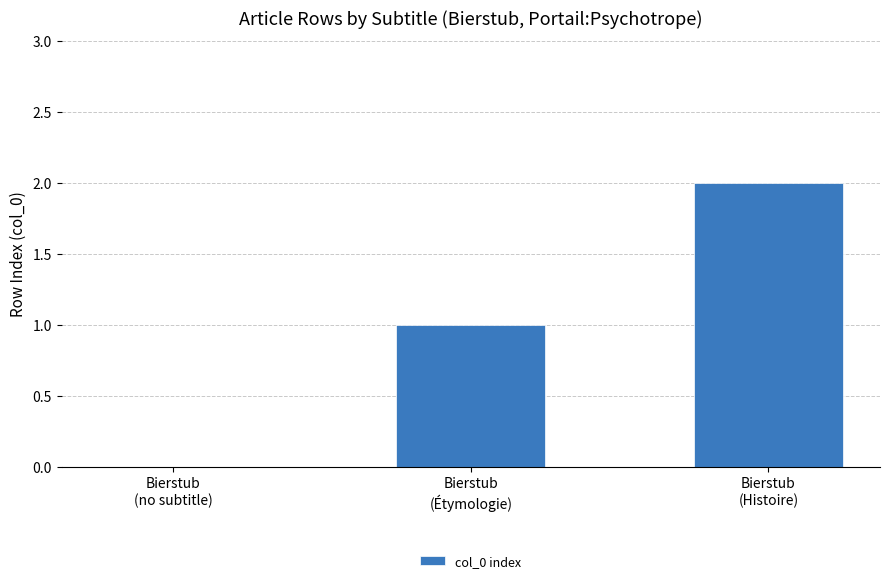

Which has a higher value, Bierstub
(Étymologie) or Bierstub
(no subtitle)?

Bierstub
(Étymologie)